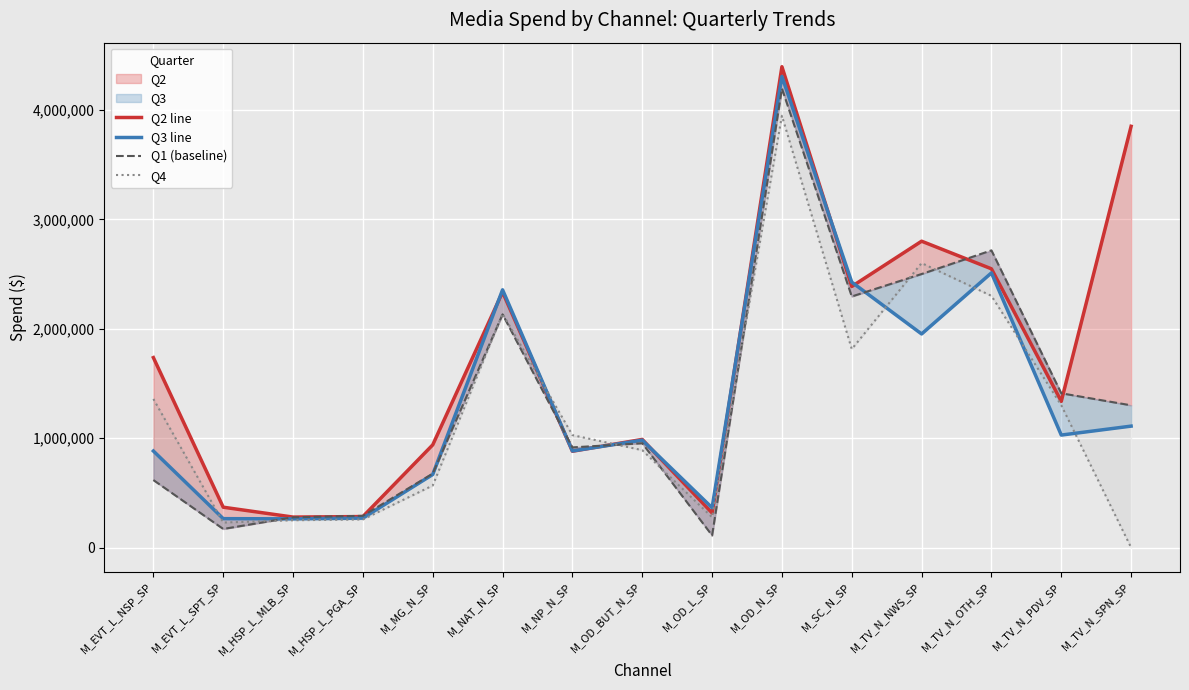

At which label does Q4 reach its peak?

M_OD_N_SP